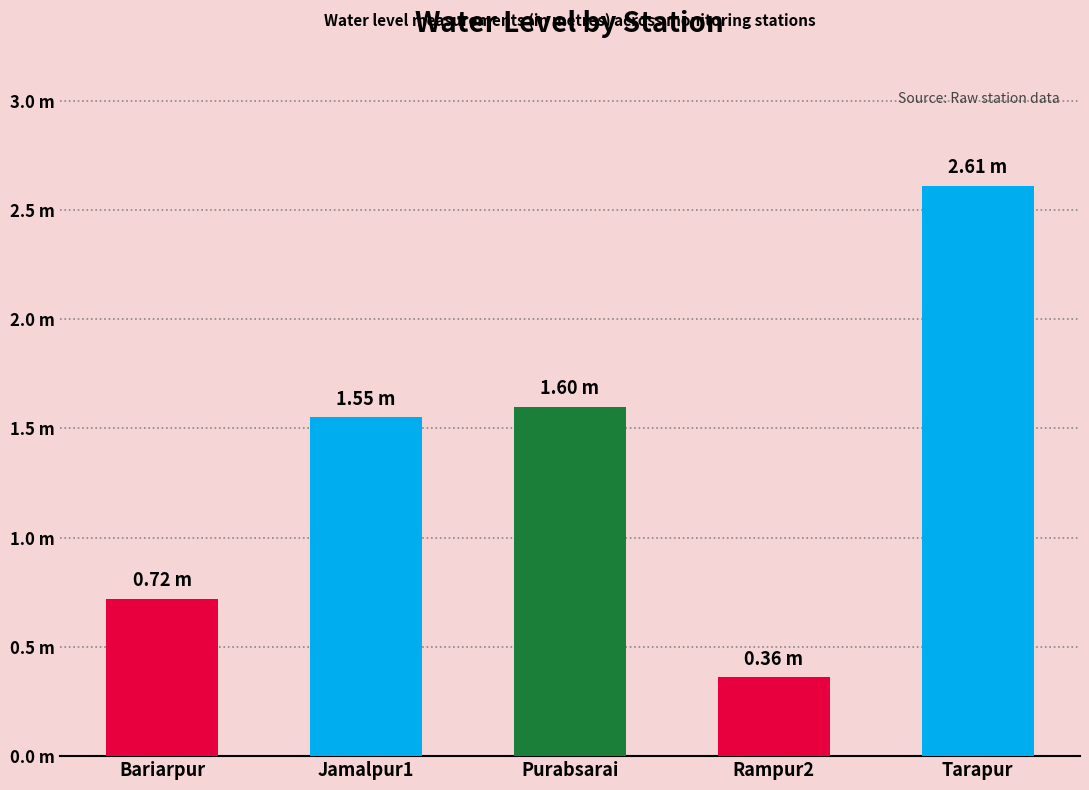

Are the bars horizontal?

No